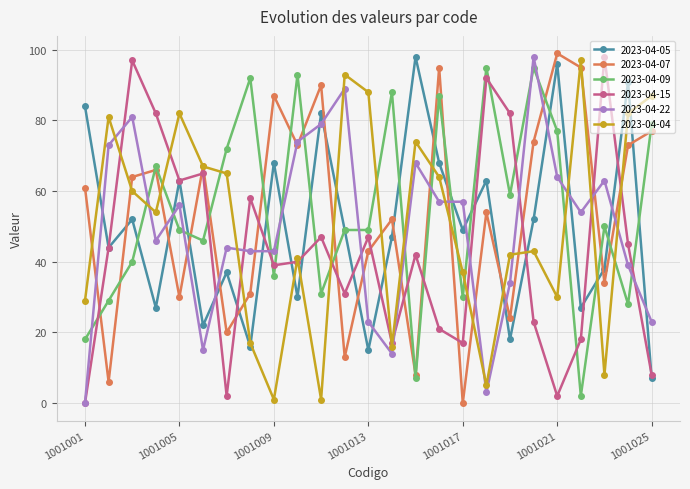

True or false: 2023-04-22 has more than 1 interior local peaks.

True